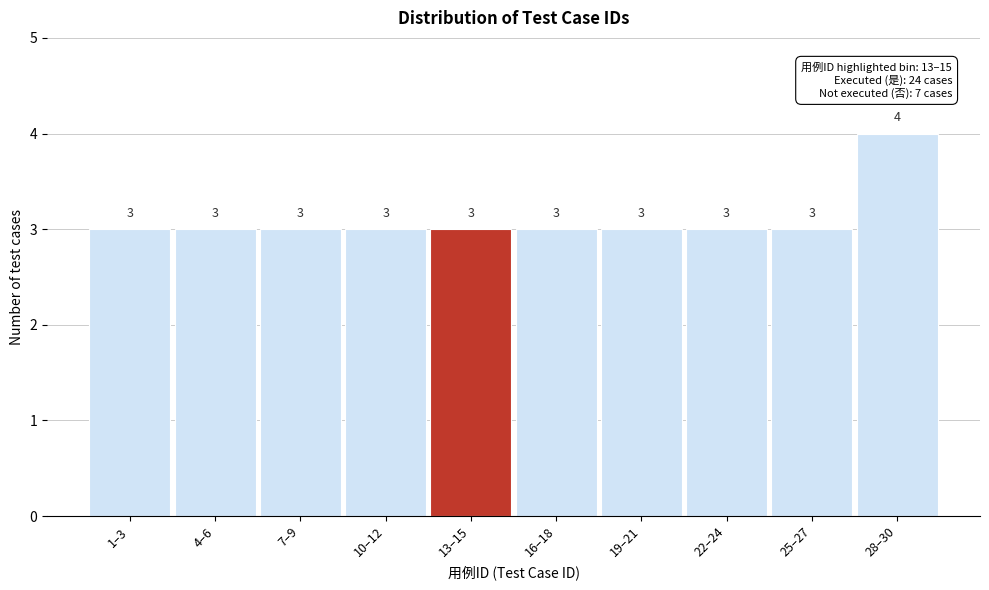

Reading left to right, what are all the values shown in this chart?

1–3=3	4–6=3	7–9=3	10–12=3	13–15=3	16–18=3	19–21=3	22–24=3	25–27=3	28–30=4